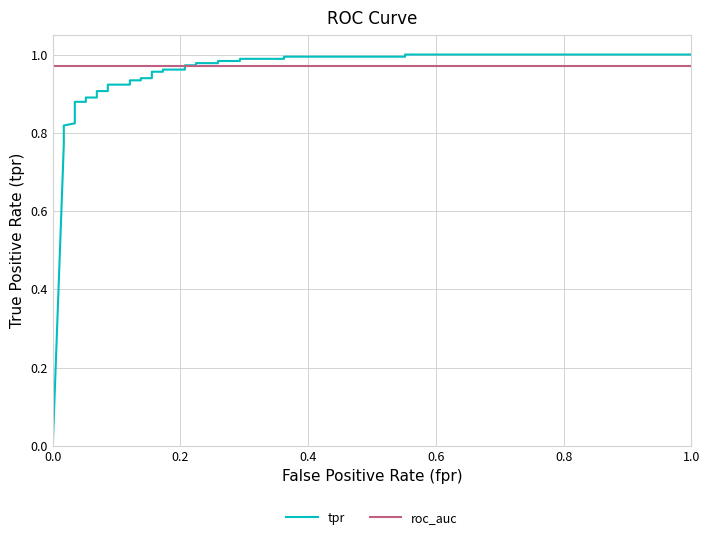

Which series has the largest total across all categories?

roc_auc